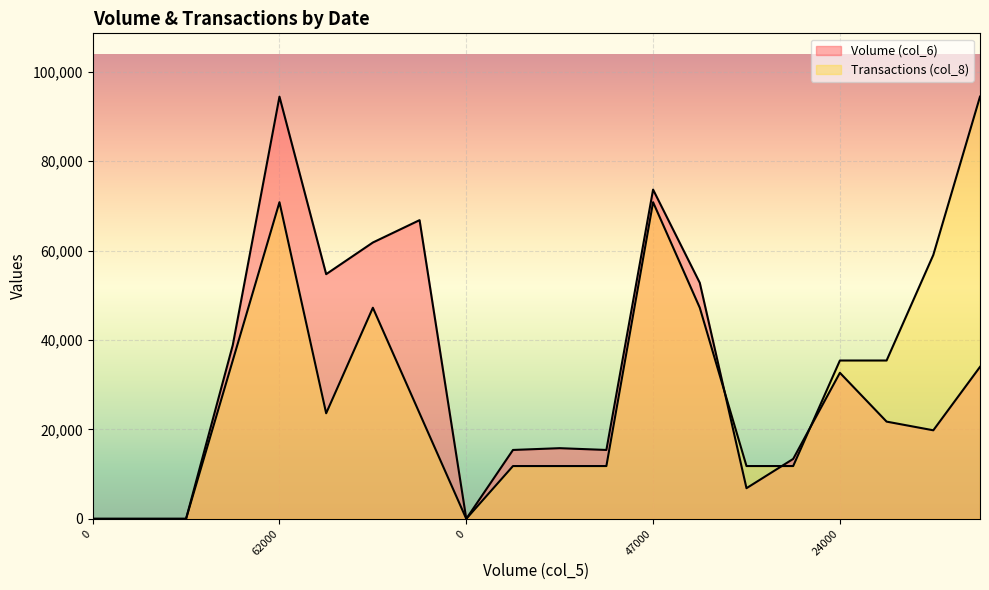

Is it true that Transactions (col_8) equals 94420.0 at 24000?

True